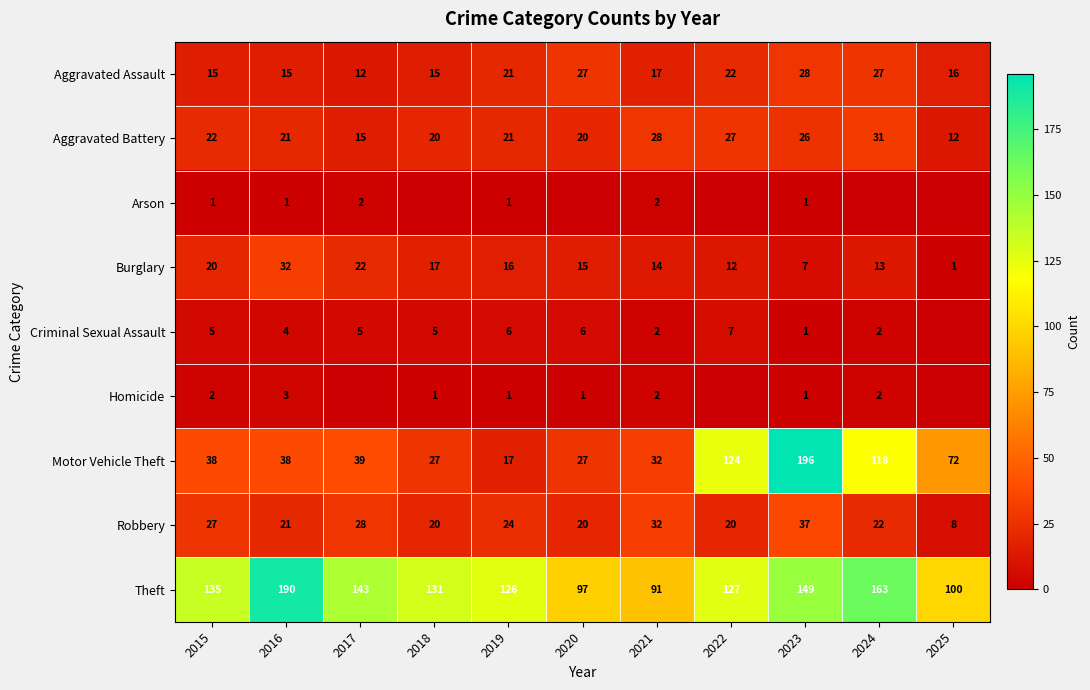

At which category does the chart reach its peak across all series?

2023